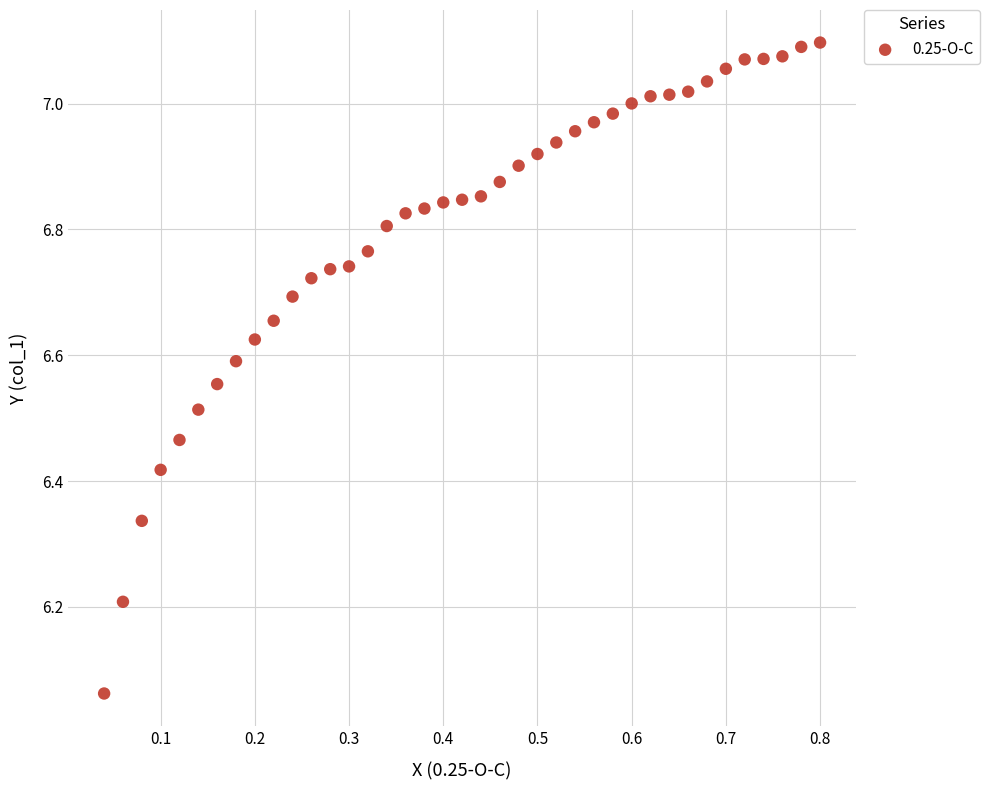

What is the range of Y values (max minus min)?

1.0